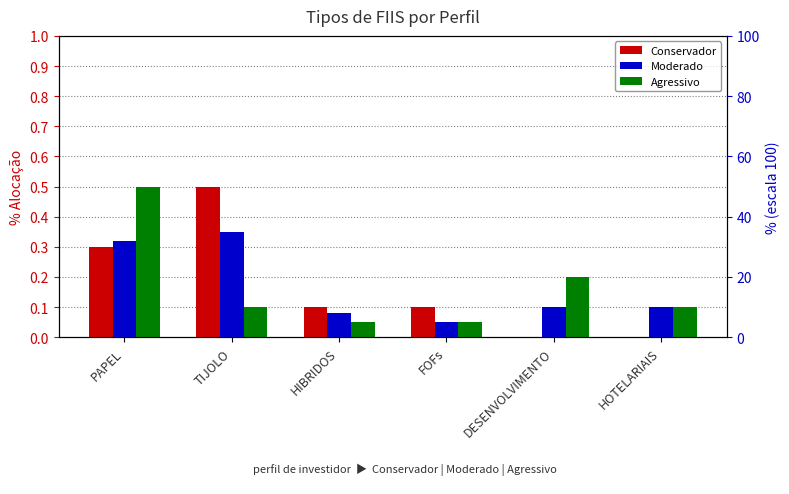

At how many categories does at least one series exceed 0?

6